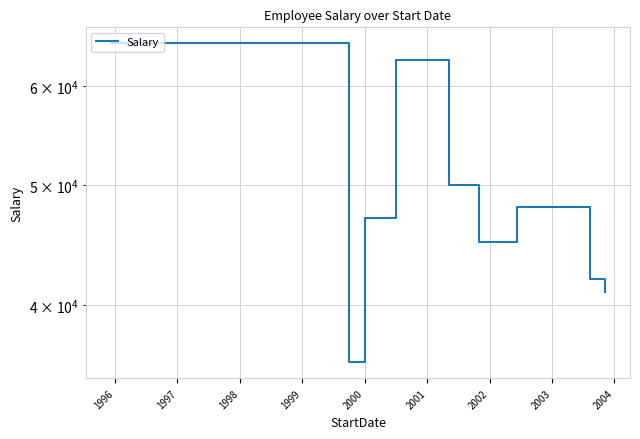

How many series are shown in this chart?

1